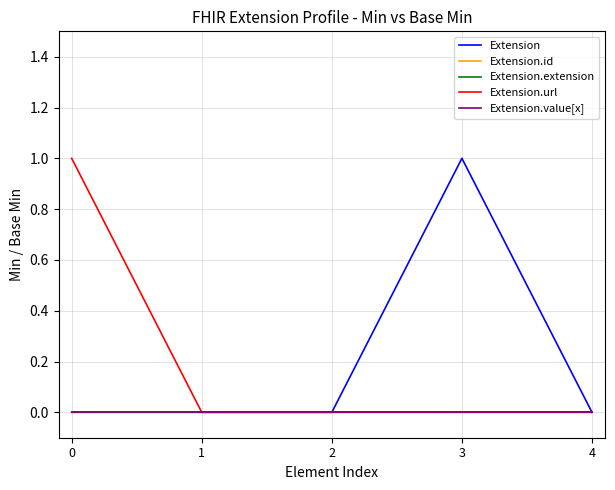

Reading right to left, list all the values displayed in this chart.

Extension: 4=0	3=1	2=0	1=0	0=0
Extension.id: 4=0	3=0	2=0	1=0	0=0
Extension.extension: 4=0	3=0	2=0	1=0	0=0
Extension.url: 4=0	3=0	2=0	1=0	0=1
Extension.value[x]: 4=0	3=0	2=0	1=0	0=0